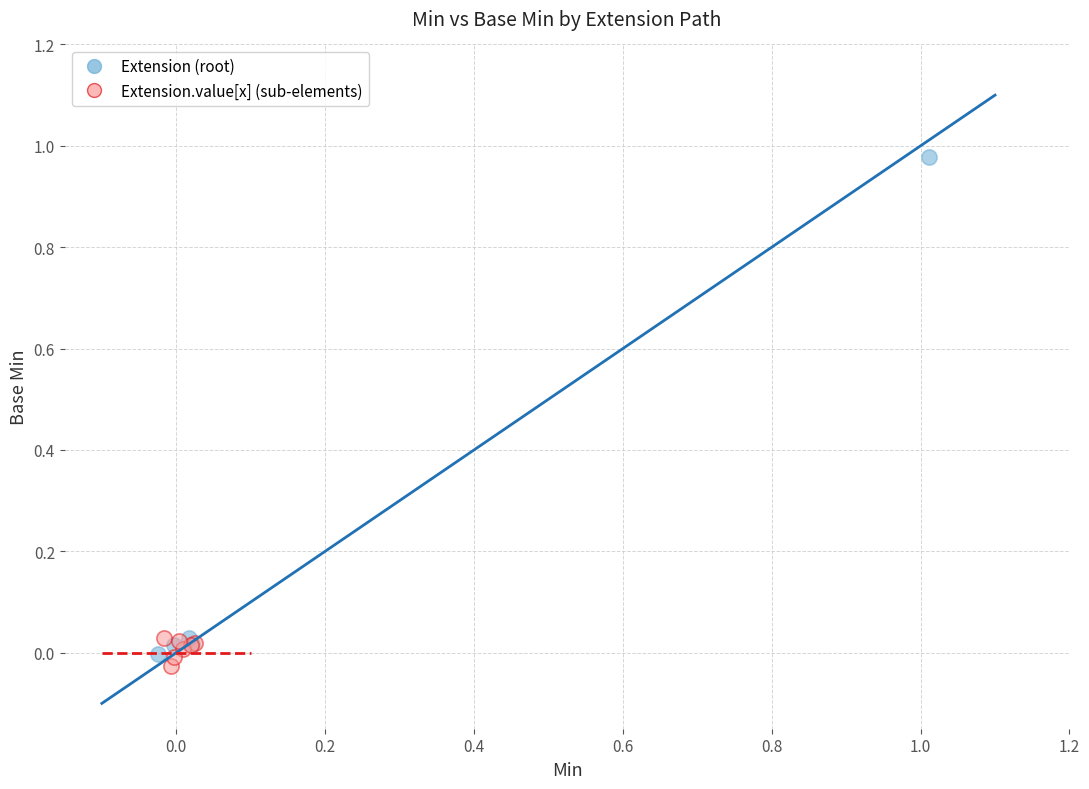

Which series has the widest spread of Y values?

Extension (root)